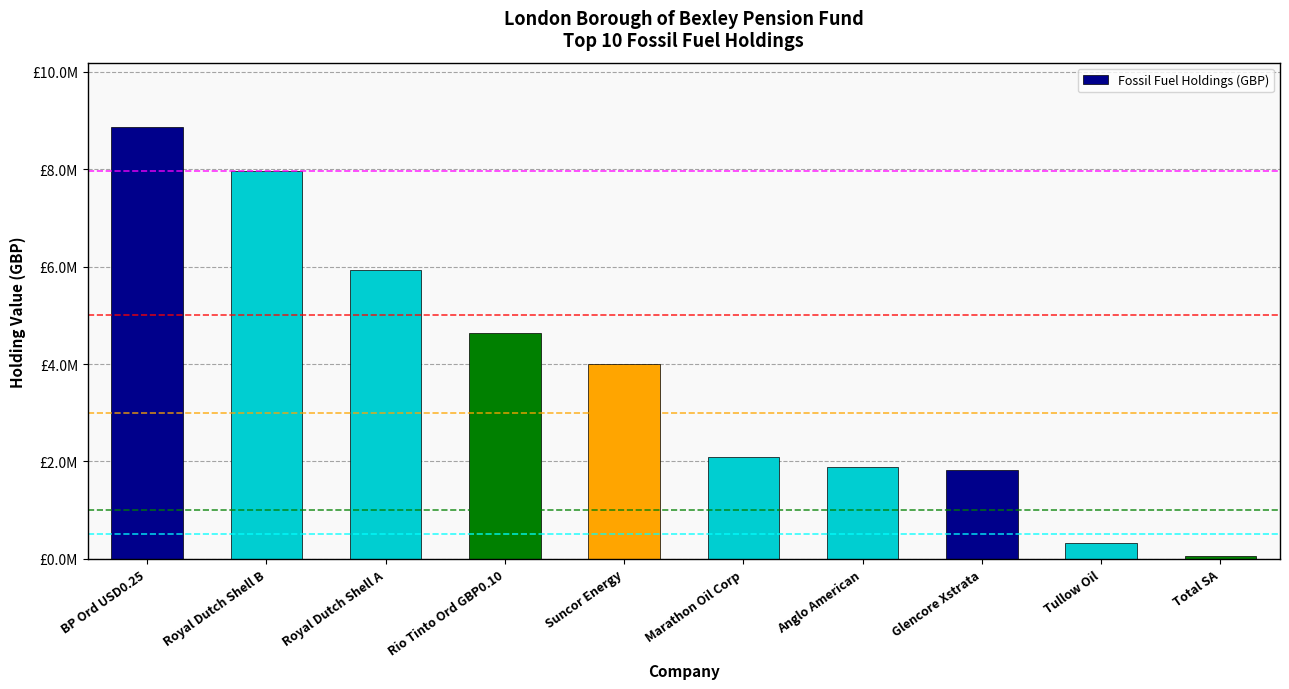

What is the sum of all values?

37534231